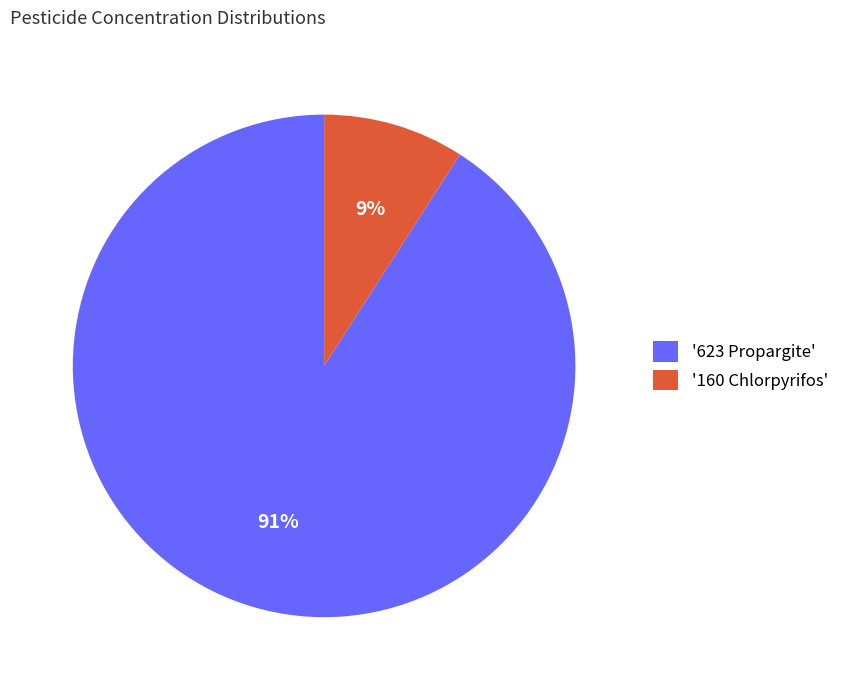

Do '160 Chlorpyrifos' and '623 Propargite' together represent more than half of the pie?

Yes